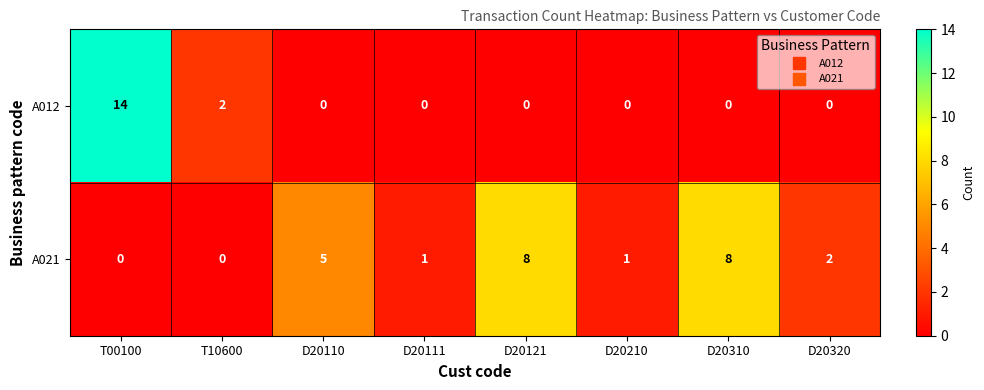

At which category is the sum across all series the highest?

T00100